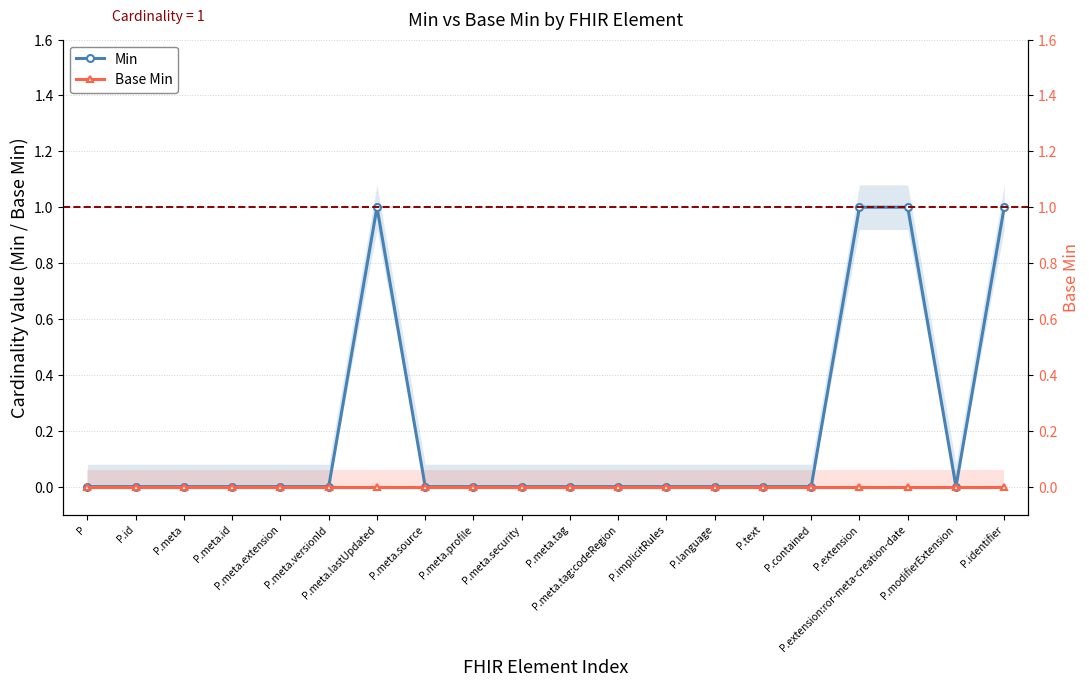

Is it true that Min equals 0 at P.meta.versionId?

True